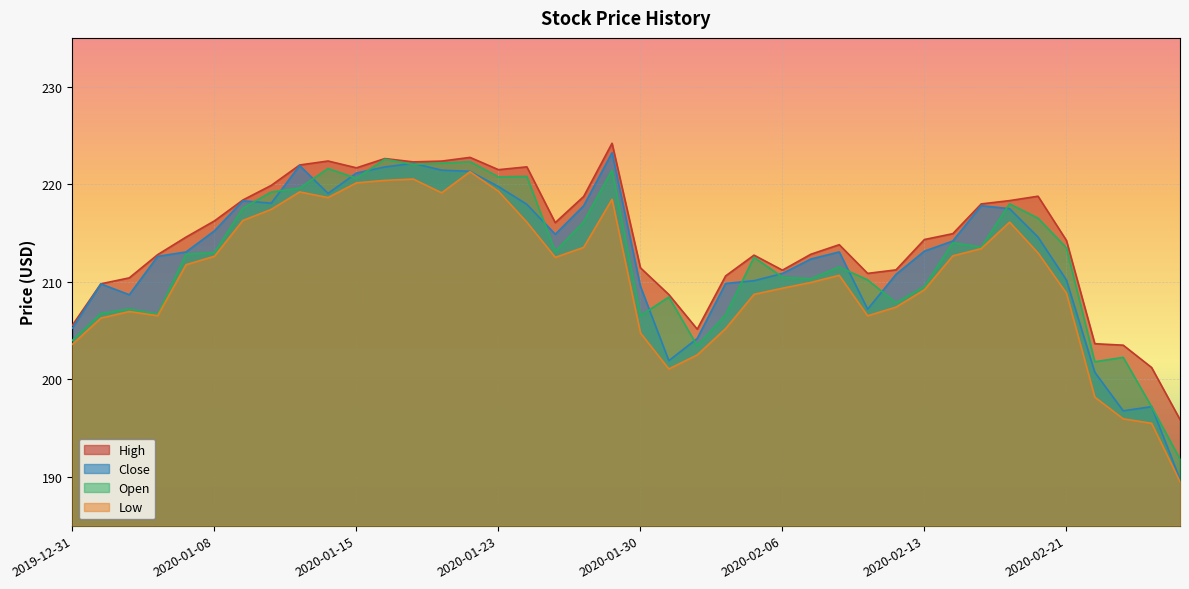

What is the value of the Low point at the 35th from the left?

212.9